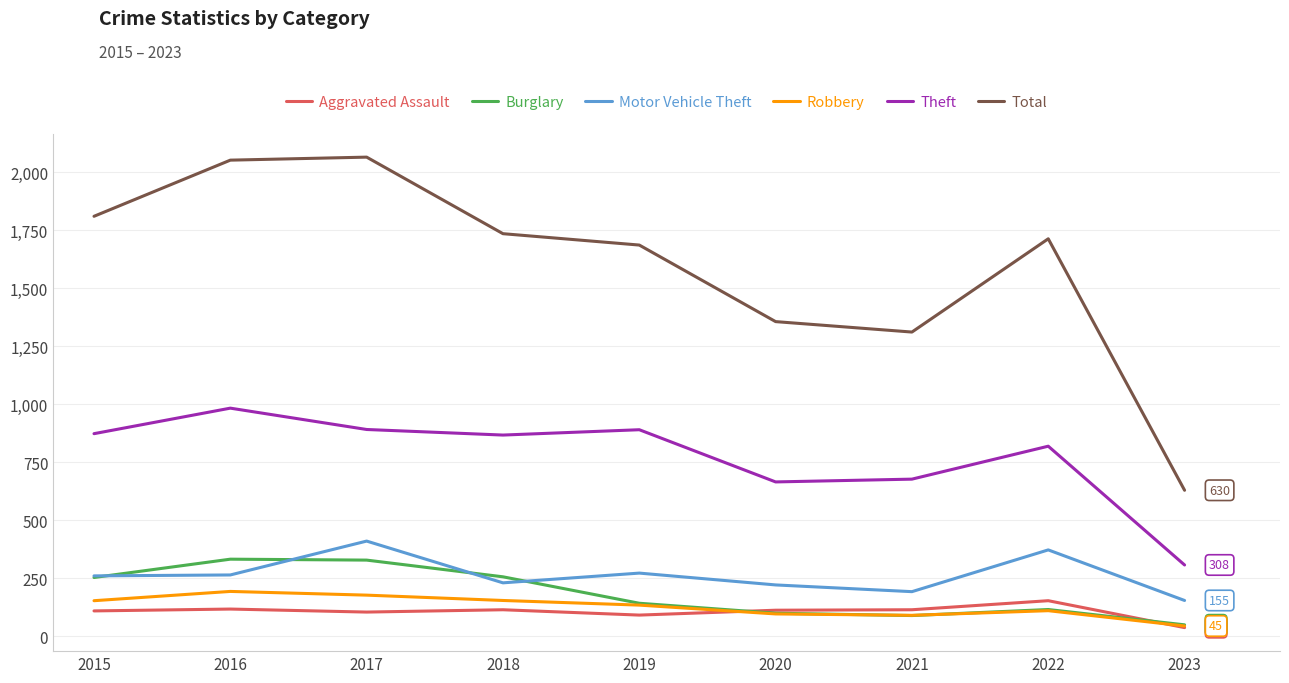

True or false: Burglary and Total cross at least once.

False